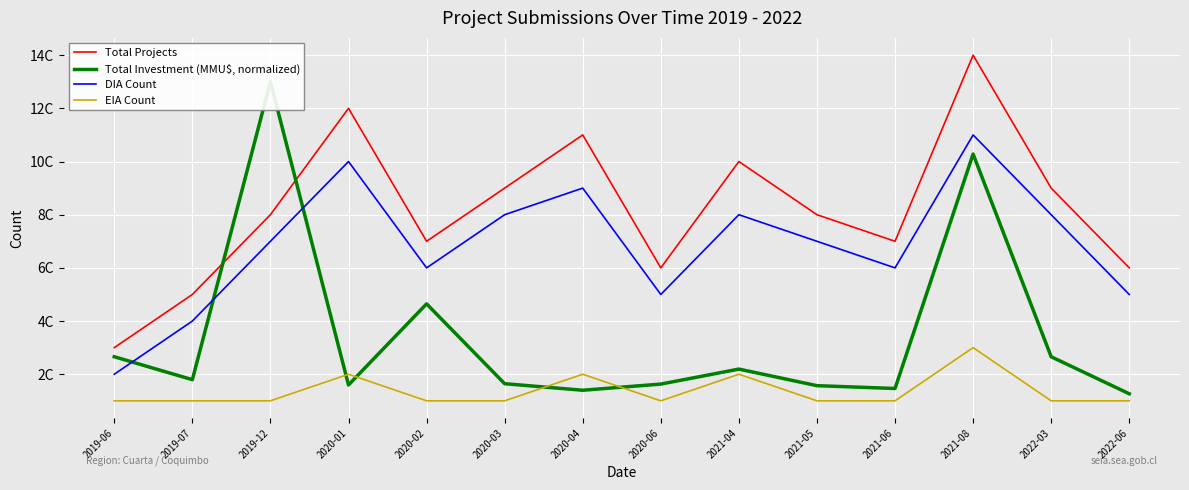

What is the value of the Total Projects point at the 4th from the left?

12.0